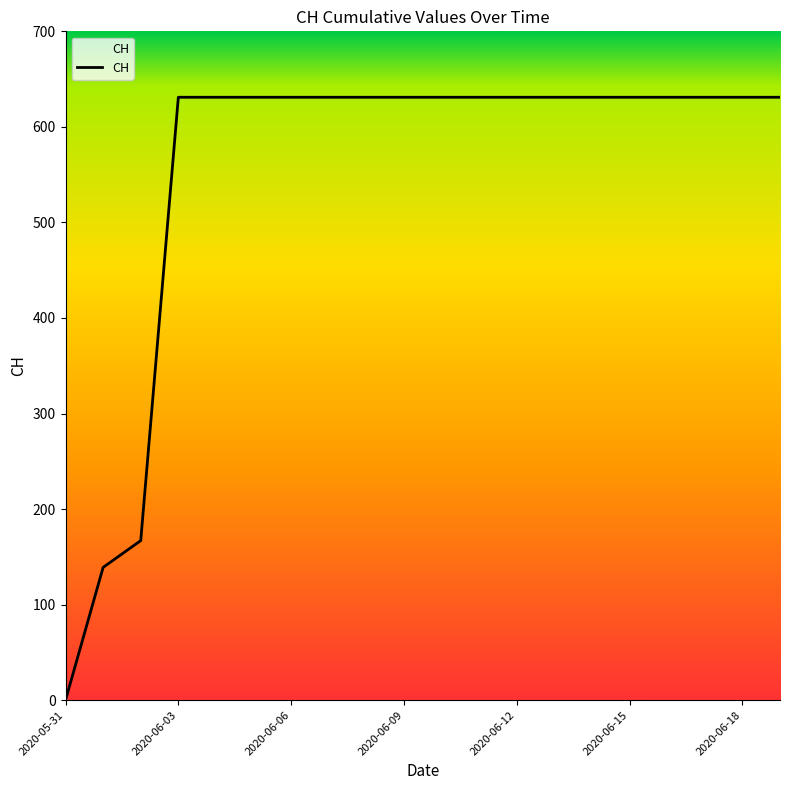

How many lines are shown in the chart?

1